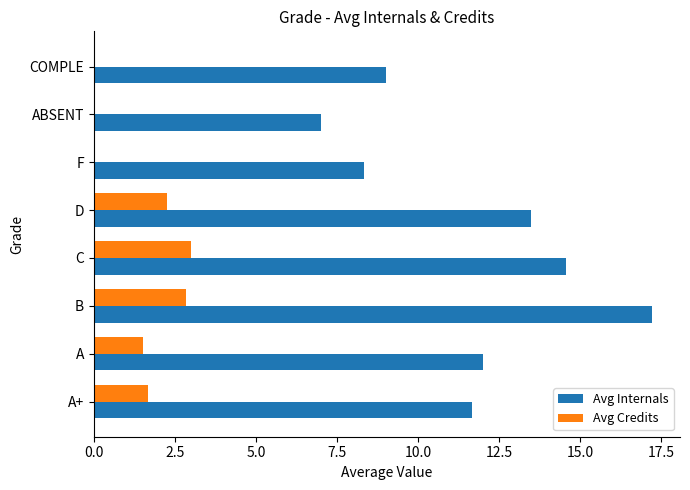

At which category is the sum across all series the highest?

B